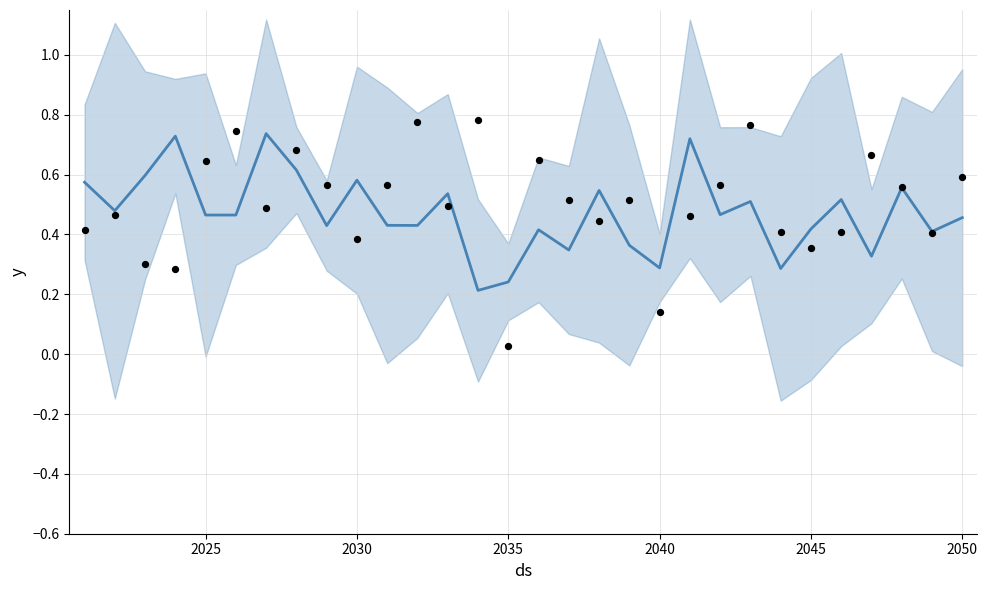

Is the value of observed at 13 greater than the value of mean at 14?

Yes